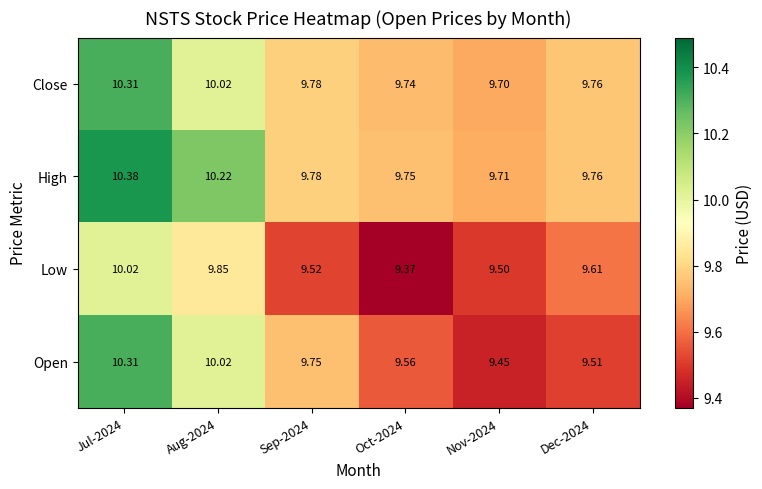

Between Oct-2024 and Dec-2024, which series saw the biggest shift?

Low